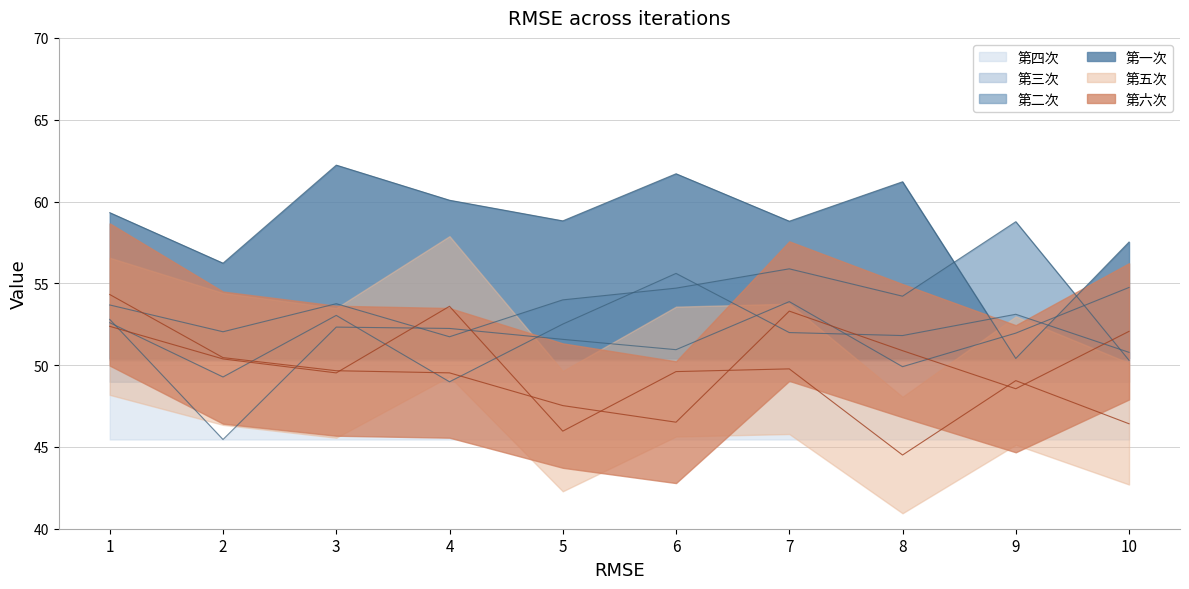

The 第五次 series shows 52.4 at 1. True or false?

True